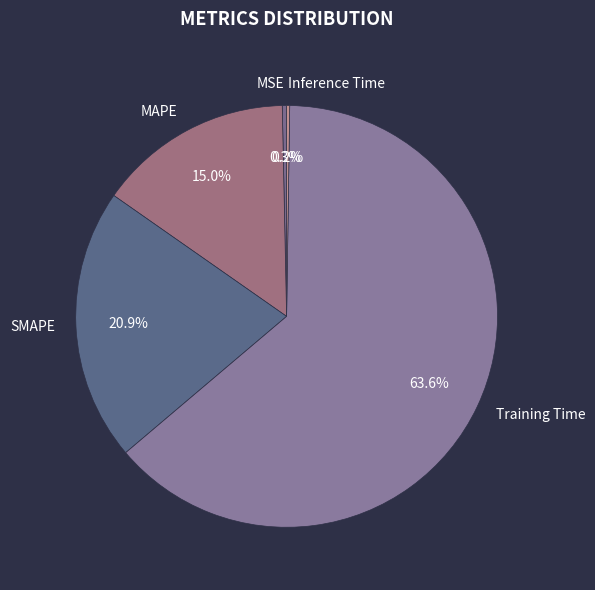

Does SMAPE account for over 50% of the chart?

No